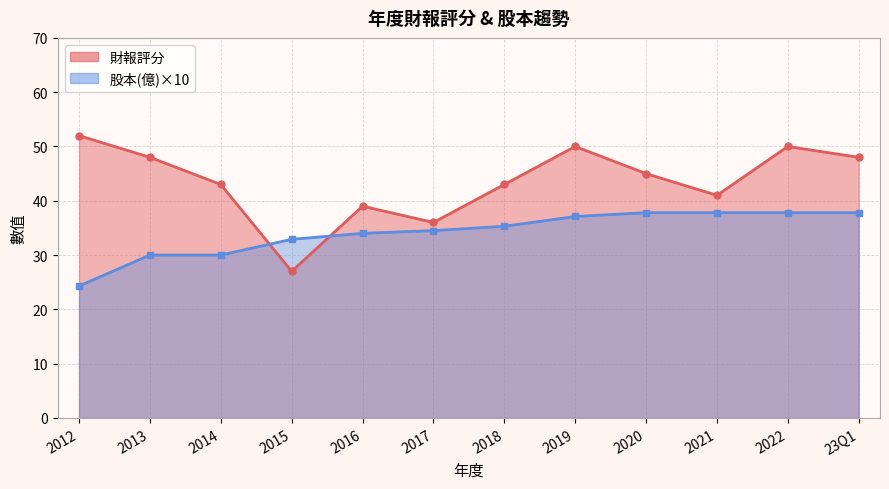

How many lines are shown in the chart?

2